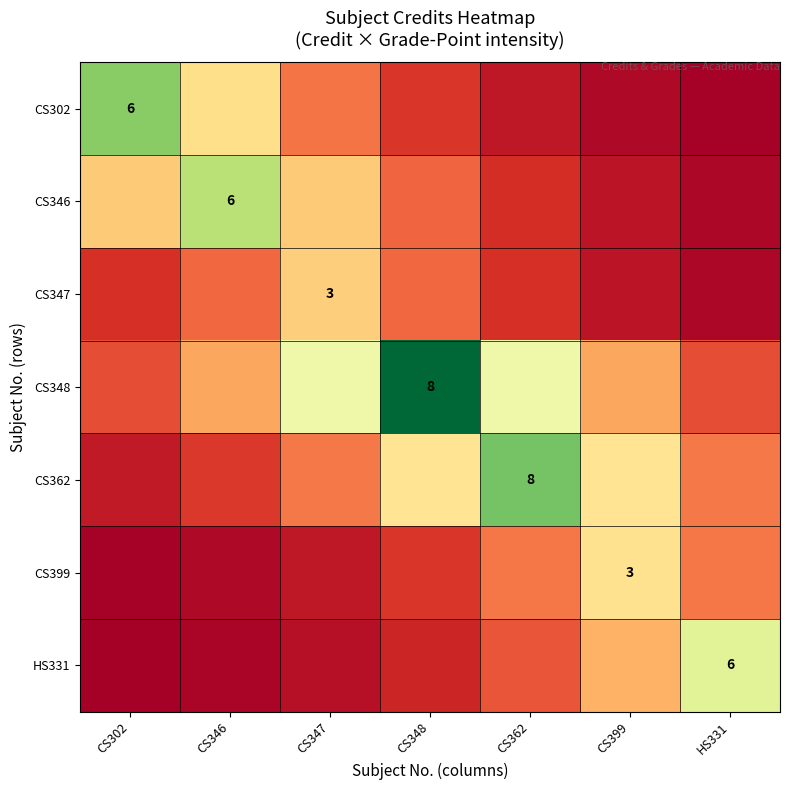

Read the CS346 value at CS347.

26.3